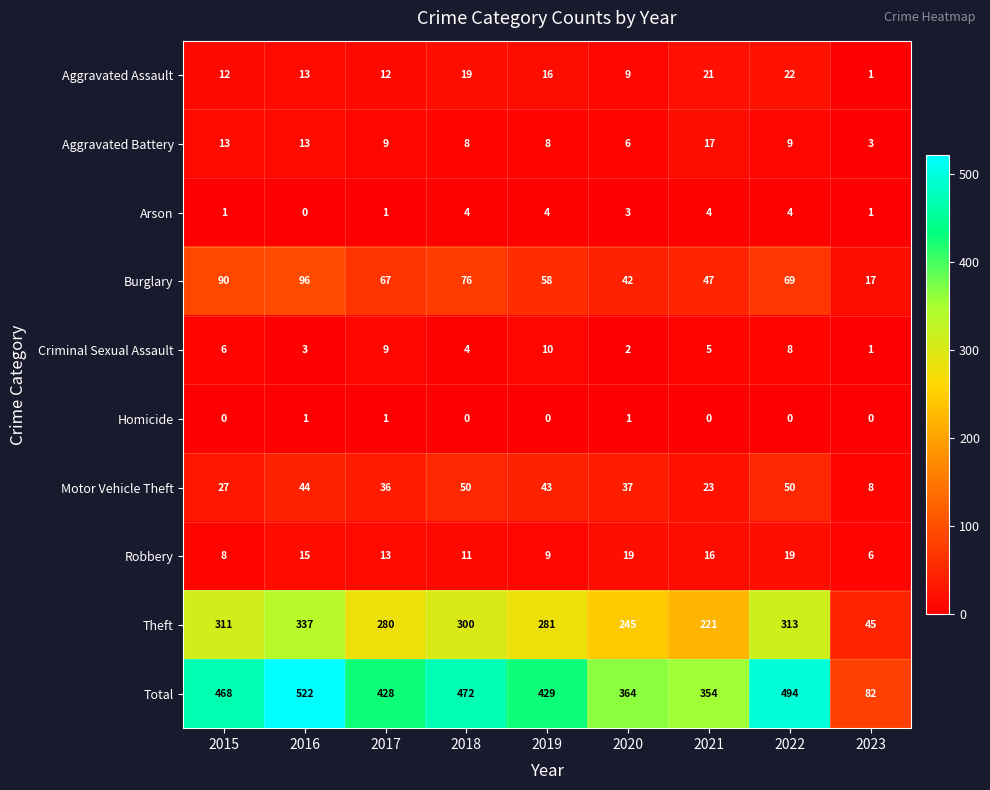

What is the total value across all series at 2022?

988